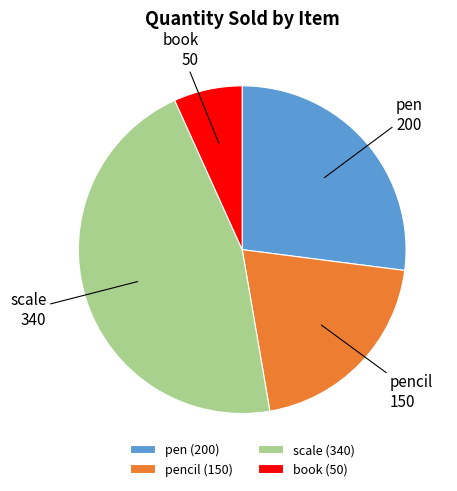

Does book account for over 50% of the chart?

No